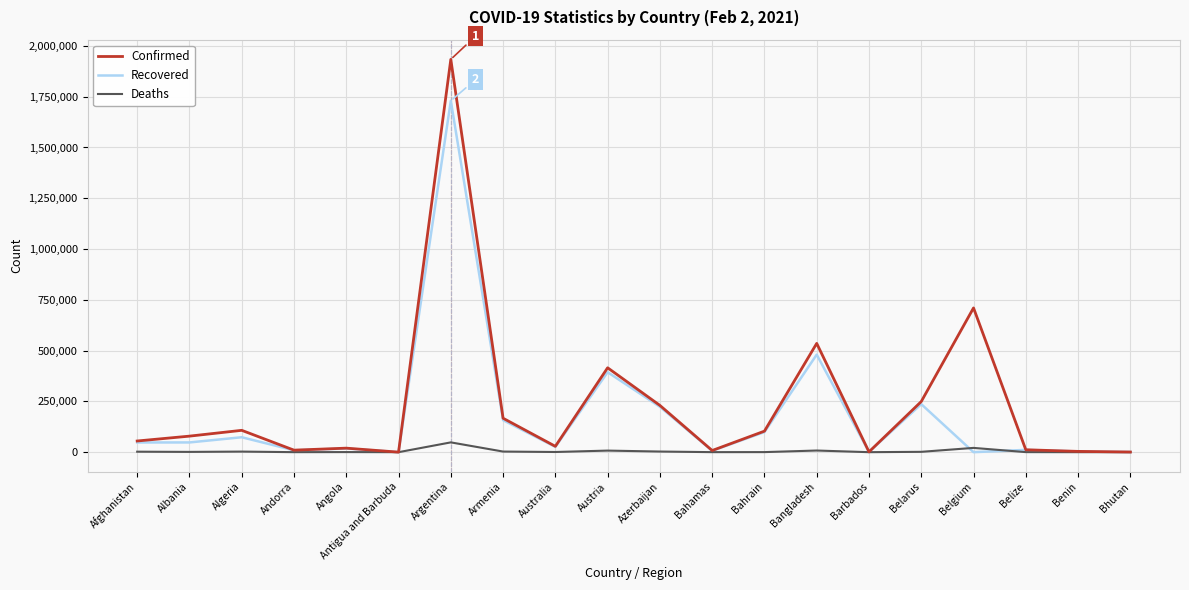

Which series has the widest spread of values?

Confirmed